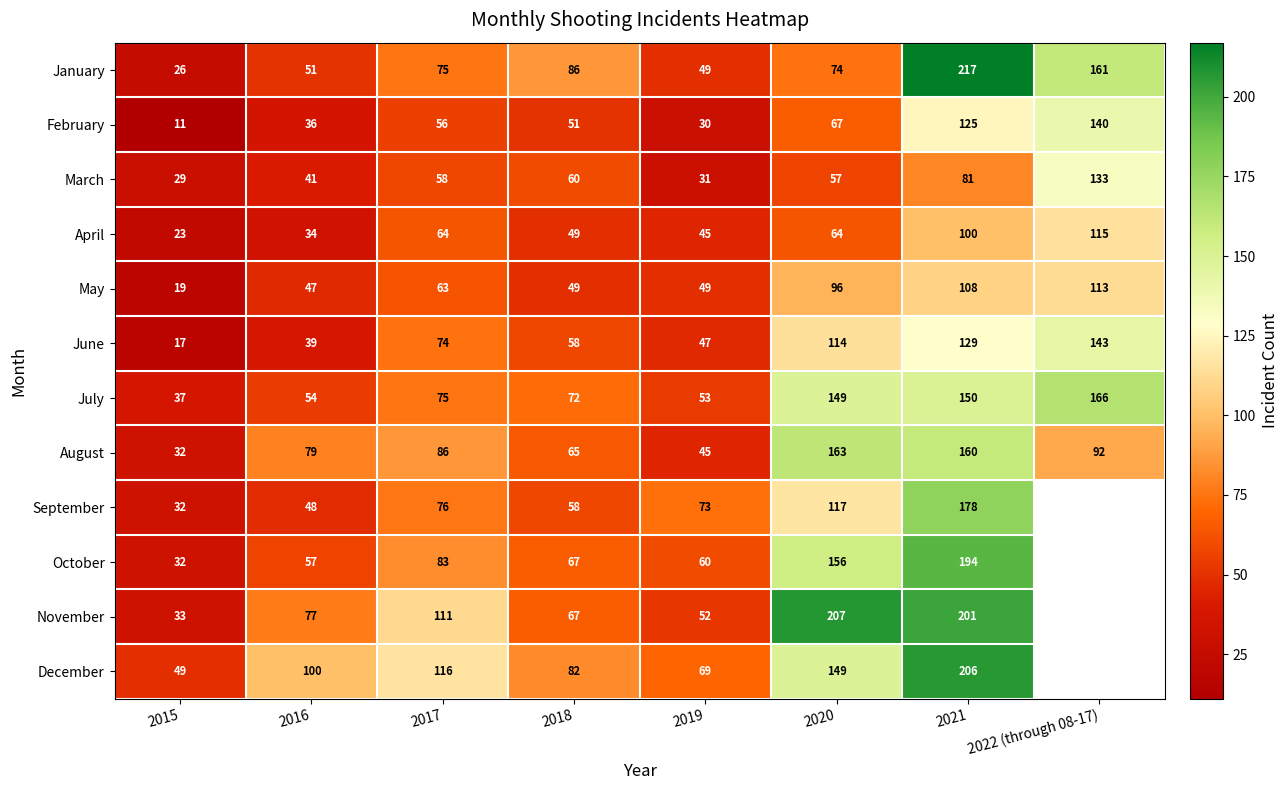

What is the difference between the maximum and minimum values in the August series?

131